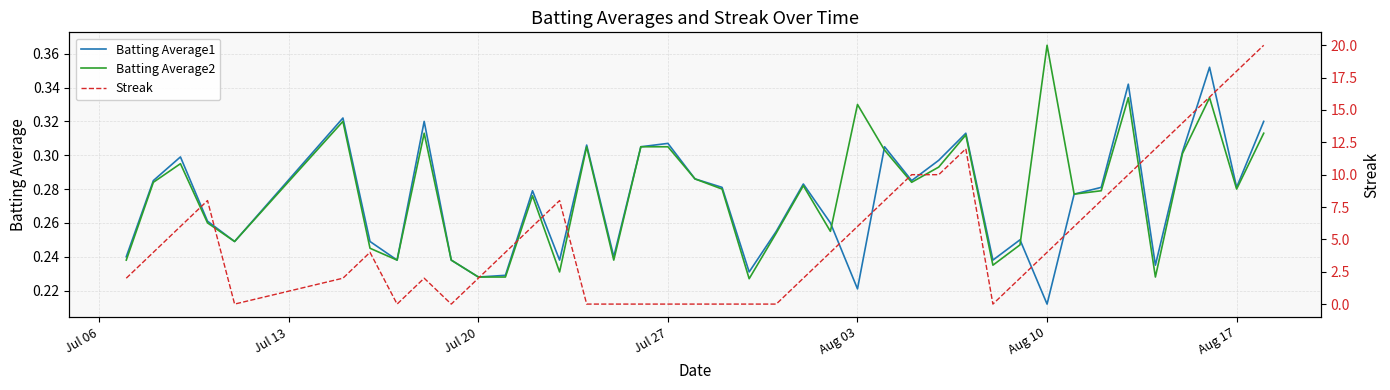

How many interior local valleys does the Batting Average2 series have?

11